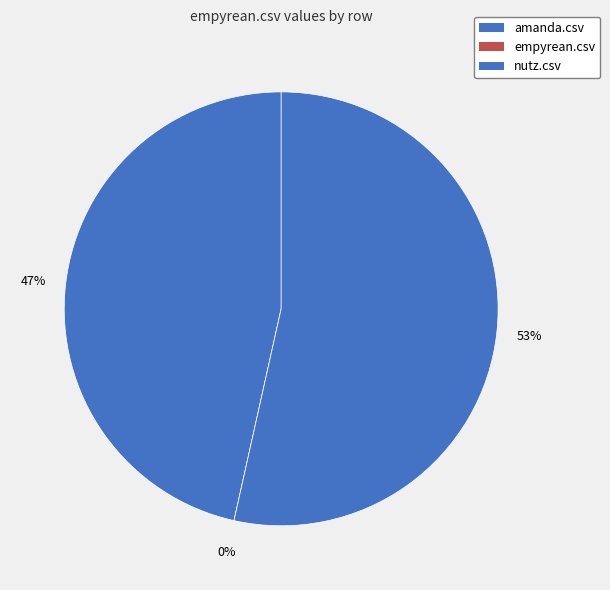

What is the change in value from amanda.csv to empyrean.csv?

-0.6